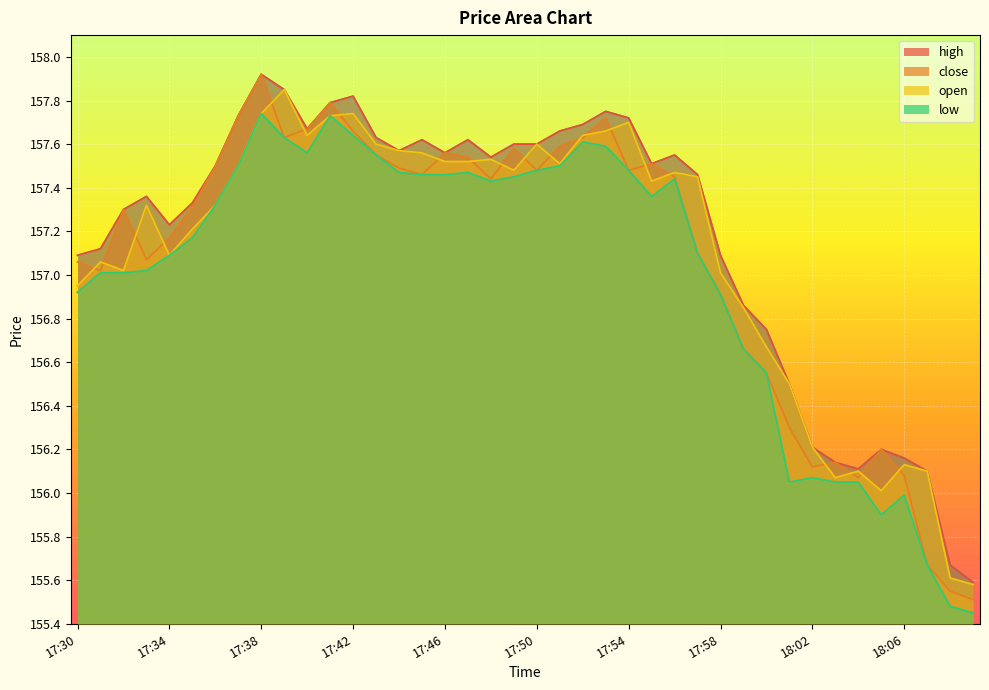

Reading right to left, list all the values displayed in this chart.

high: 18:09=155.6	18:08=155.7	18:07=156.1	18:06=156.2	18:05=156.2	18:04=156.1	18:03=156.1	18:02=156.2	18:01=156.5	18:00=156.8	17:59=156.9	17:58=157.1	17:57=157.5	17:56=157.6	17:55=157.5	17:54=157.7	17:53=157.8	17:52=157.7	17:51=157.7	17:50=157.6	17:49=157.6	17:48=157.5	17:47=157.6	17:46=157.6	17:45=157.6	17:44=157.6	17:43=157.6	17:42=157.8	17:41=157.8	17:40=157.7	17:39=157.8	17:38=157.9	17:37=157.7	17:36=157.5	17:35=157.3	17:34=157.2	17:33=157.4	17:32=157.3	17:31=157.1	17:30=157.1
close: 18:09=155.5	18:08=155.6	18:07=155.7	18:06=156.1	18:05=156.2	18:04=156.1	18:03=156.1	18:02=156.1	18:01=156.3	18:00=156.6	17:59=156.7	17:58=156.9	17:57=157.1	17:56=157.4	17:55=157.5	17:54=157.5	17:53=157.7	17:52=157.6	17:51=157.6	17:50=157.5	17:49=157.6	17:48=157.4	17:47=157.5	17:46=157.6	17:45=157.5	17:44=157.5	17:43=157.6	17:42=157.7	17:41=157.8	17:40=157.7	17:39=157.6	17:38=157.9	17:37=157.7	17:36=157.5	17:35=157.3	17:34=157.2	17:33=157.1	17:32=157.3	17:31=157.0	17:30=157.1
open: 18:09=155.6	18:08=155.6	18:07=156.1	18:06=156.1	18:05=156.0	18:04=156.1	18:03=156.1	18:02=156.2	18:01=156.5	18:00=156.7	17:59=156.8	17:58=157.0	17:57=157.4	17:56=157.5	17:55=157.4	17:54=157.7	17:53=157.7	17:52=157.6	17:51=157.5	17:50=157.6	17:49=157.5	17:48=157.5	17:47=157.5	17:46=157.5	17:45=157.6	17:44=157.6	17:43=157.6	17:42=157.7	17:41=157.7	17:40=157.6	17:39=157.8	17:38=157.7	17:37=157.5	17:36=157.3	17:35=157.2	17:34=157.1	17:33=157.3	17:32=157.0	17:31=157.1	17:30=156.9
low: 18:09=155.4	18:08=155.5	18:07=155.7	18:06=156.0	18:05=155.9	18:04=156.1	18:03=156.1	18:02=156.1	18:01=156.1	18:00=156.6	17:59=156.7	17:58=156.9	17:57=157.1	17:56=157.4	17:55=157.4	17:54=157.5	17:53=157.6	17:52=157.6	17:51=157.5	17:50=157.5	17:49=157.4	17:48=157.4	17:47=157.5	17:46=157.5	17:45=157.5	17:44=157.5	17:43=157.6	17:42=157.6	17:41=157.7	17:40=157.6	17:39=157.6	17:38=157.7	17:37=157.5	17:36=157.3	17:35=157.2	17:34=157.1	17:33=157.0	17:32=157.0	17:31=157.0	17:30=156.9